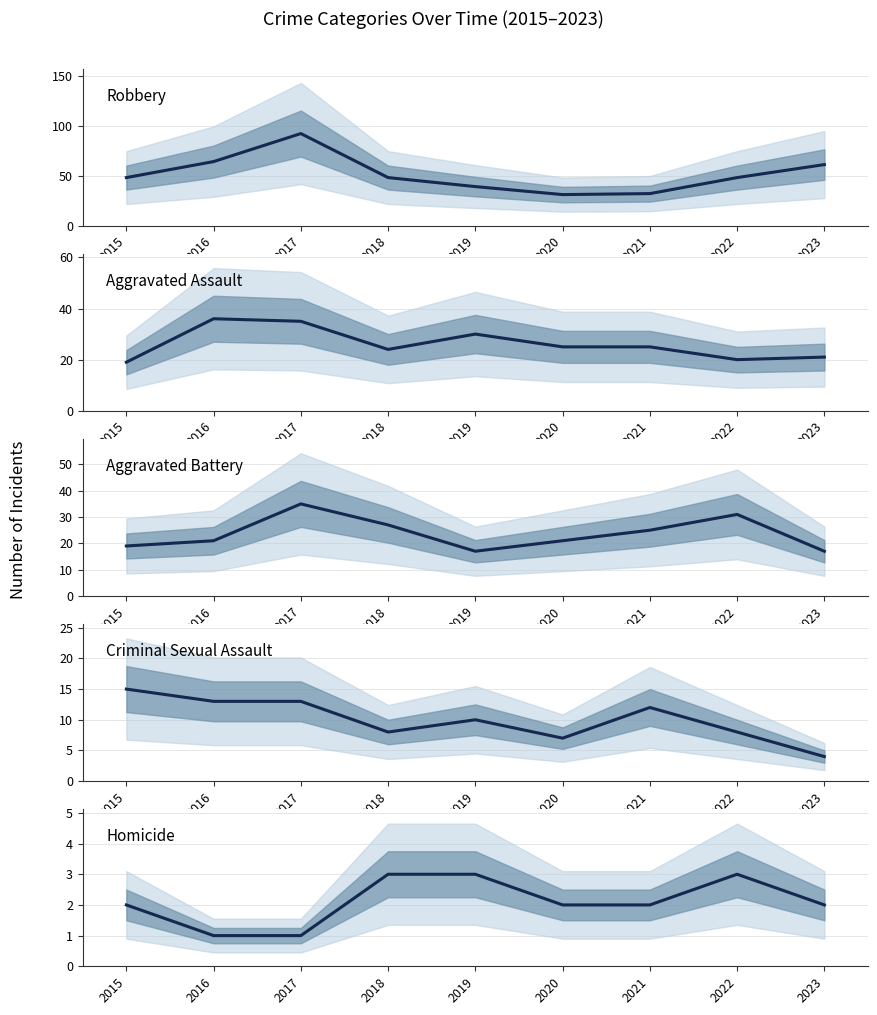

Is this an area chart (filled region under the line)?

No